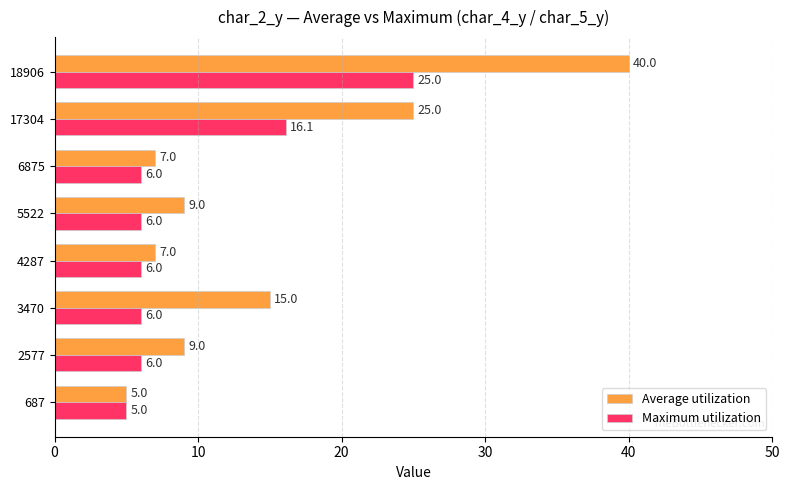

Which series has the largest total across all categories?

Average utilization